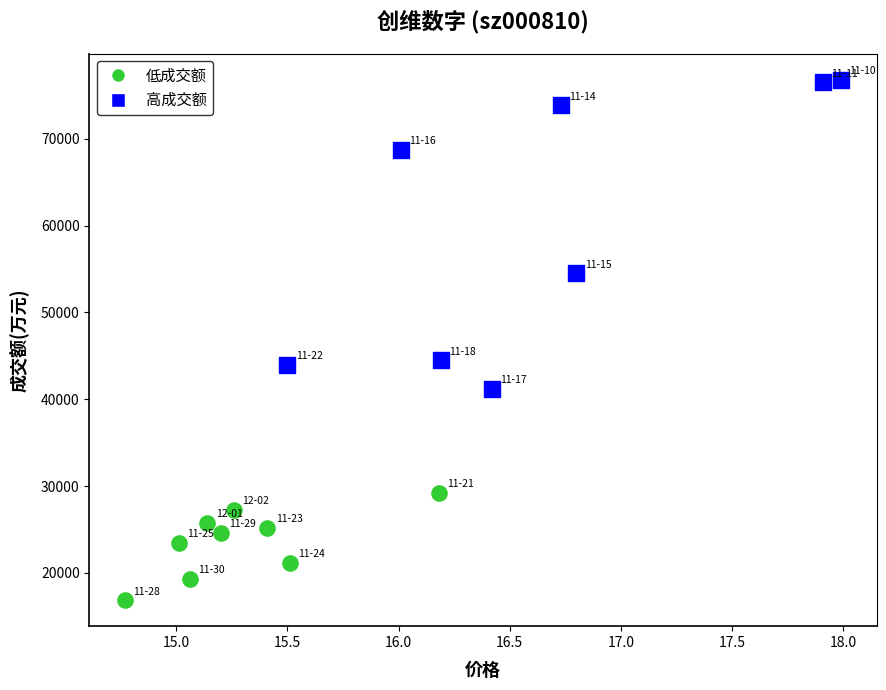

Which series reaches the minimum Y coordinate?

低成交额